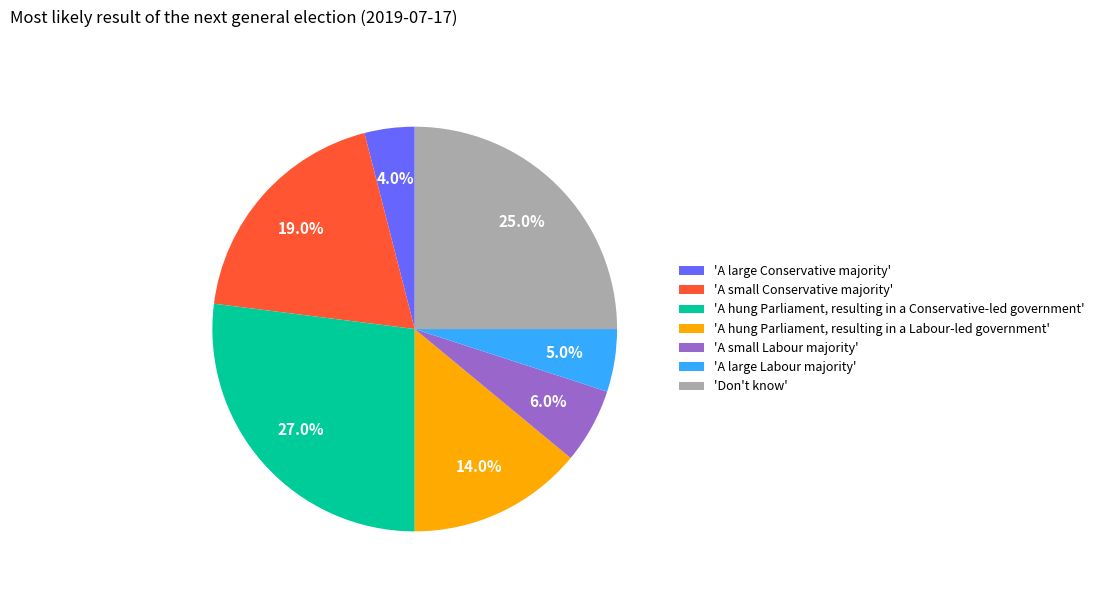

How many segments does this pie chart have?

7